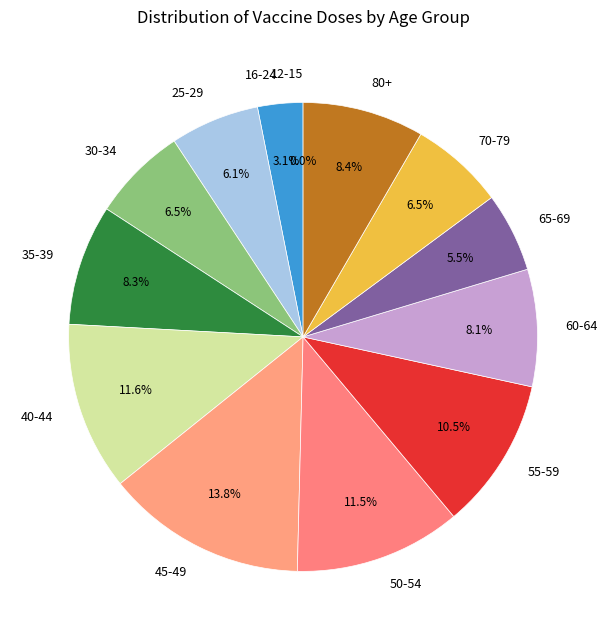

Approximately how many times larger is the value at 60-64 compared to 30-34?

1.2